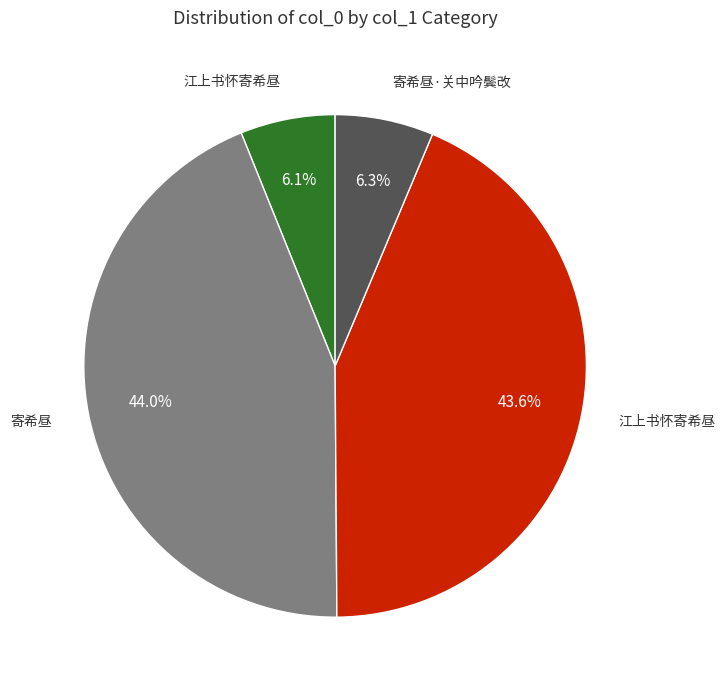

Does any single category account for the majority?

No